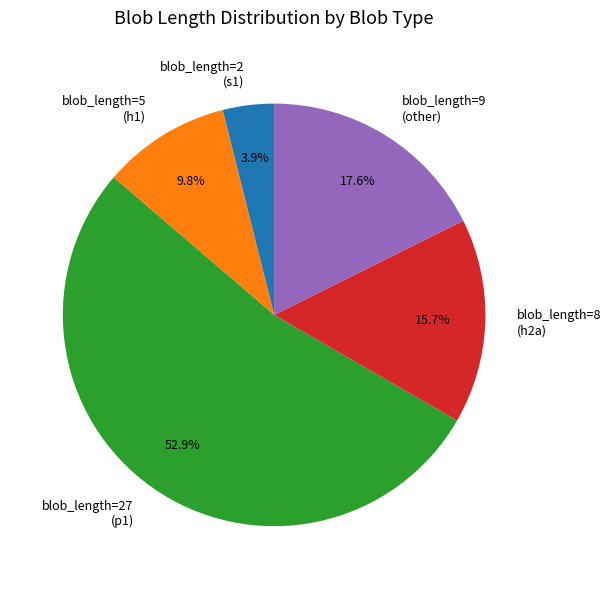

Count the number of slices in the pie.

5